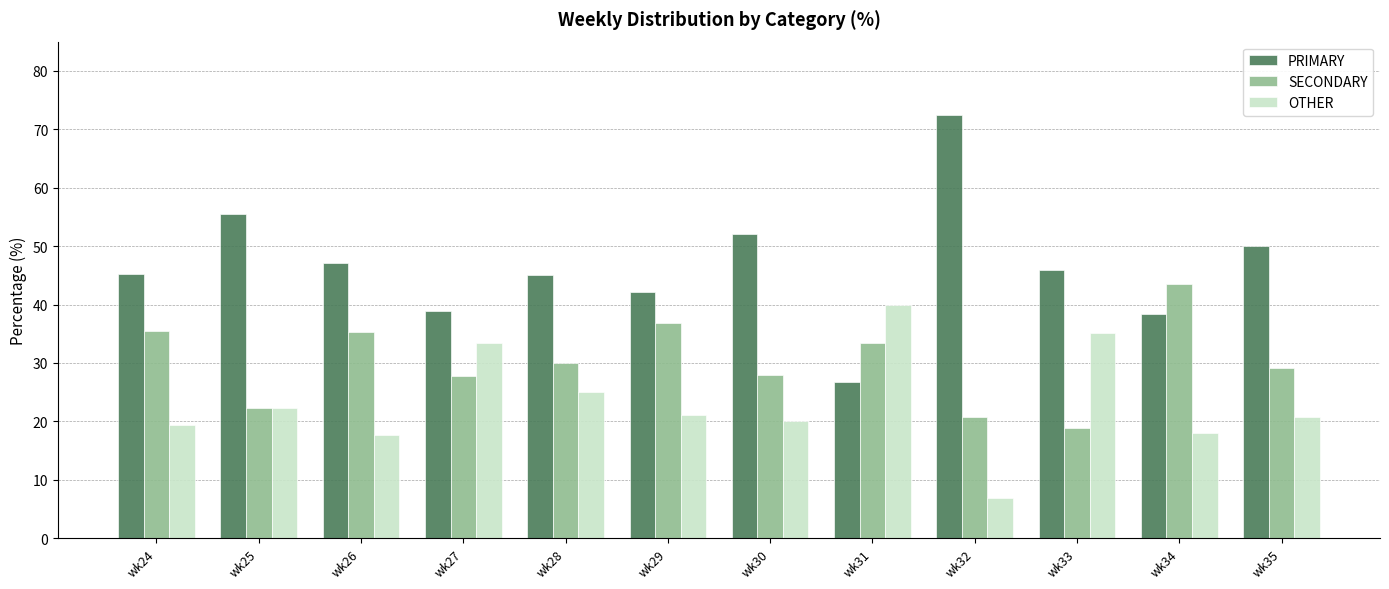

How many distinct data groups are displayed?

3